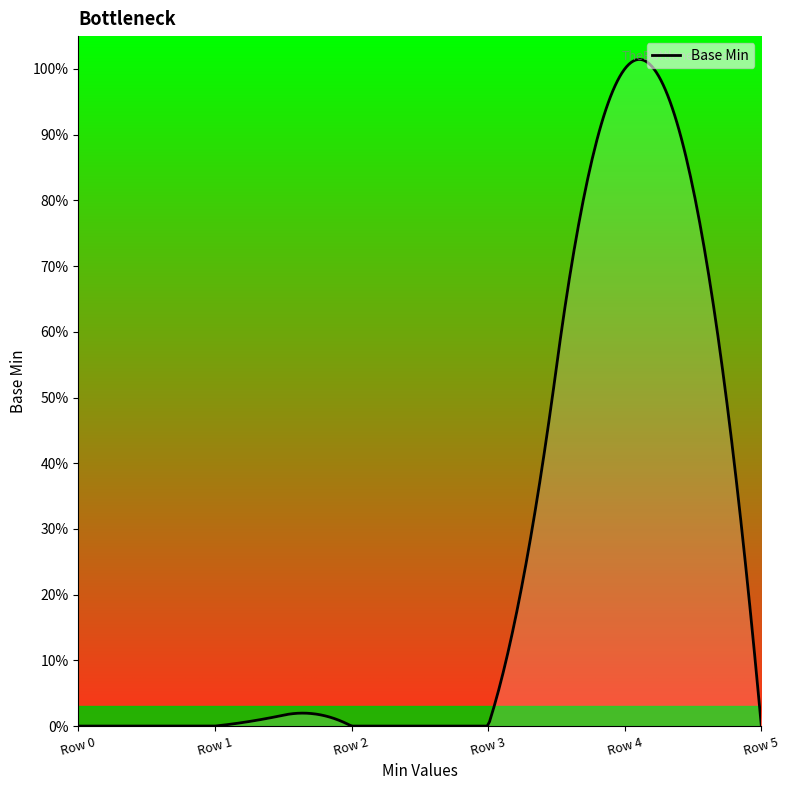

How many interior local peaks (higher than both neighbors) does the data have?

1